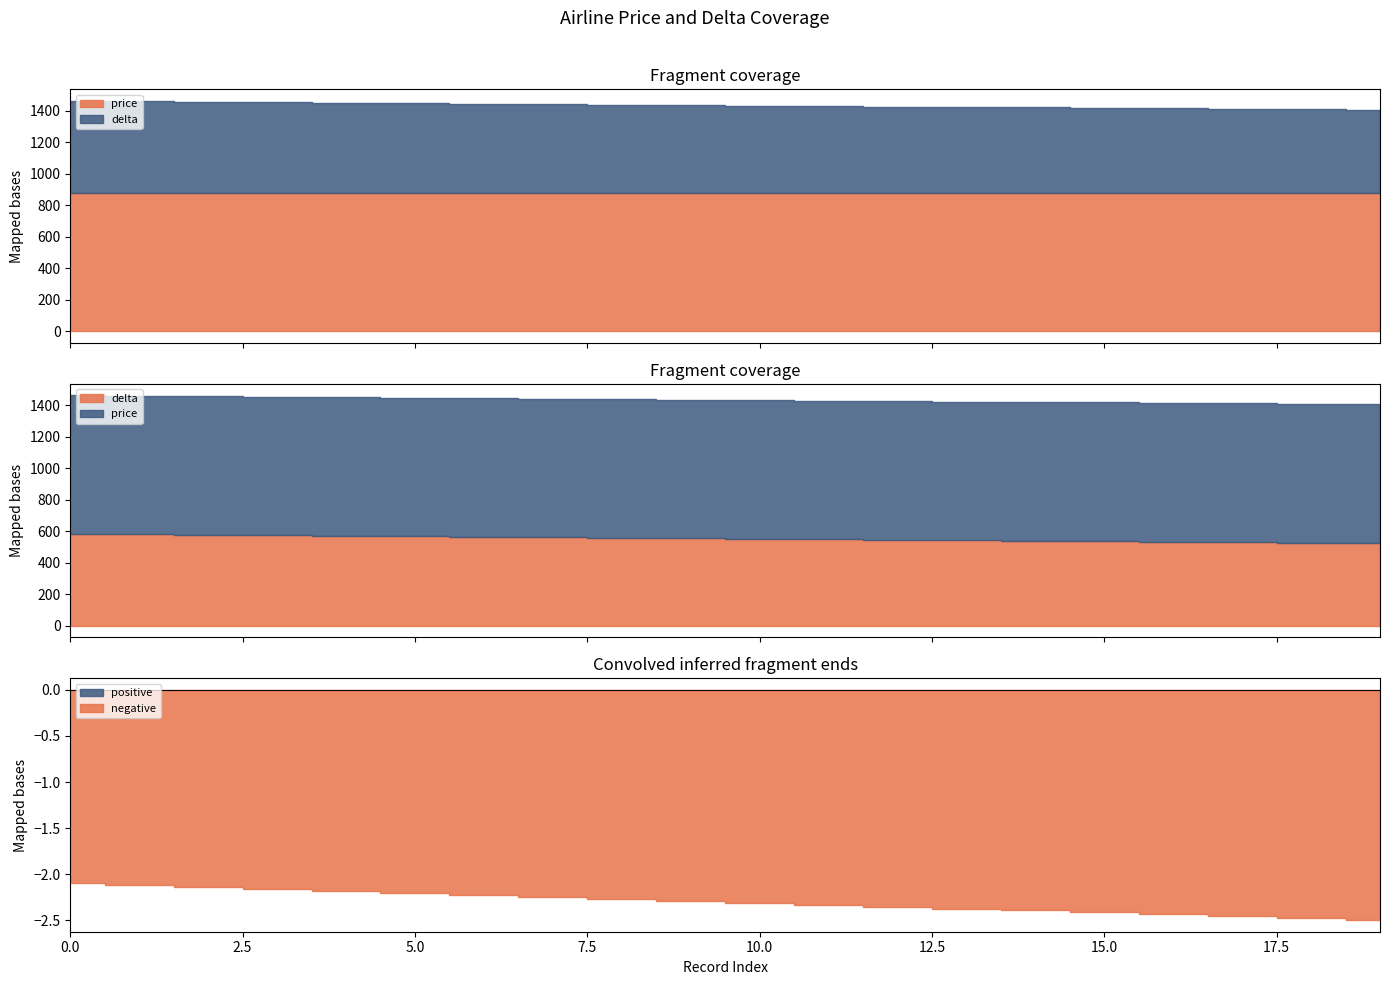

Is it true that price equals 880 at 17?

True